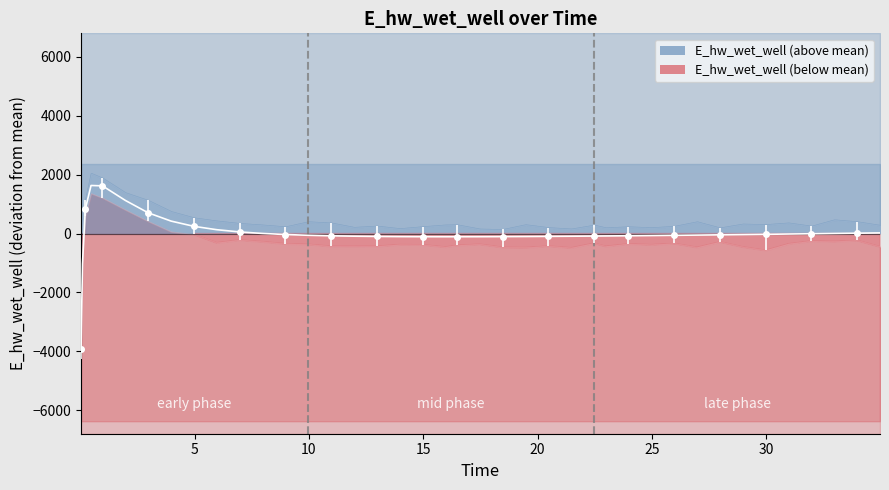

How many lines are shown in the chart?

1